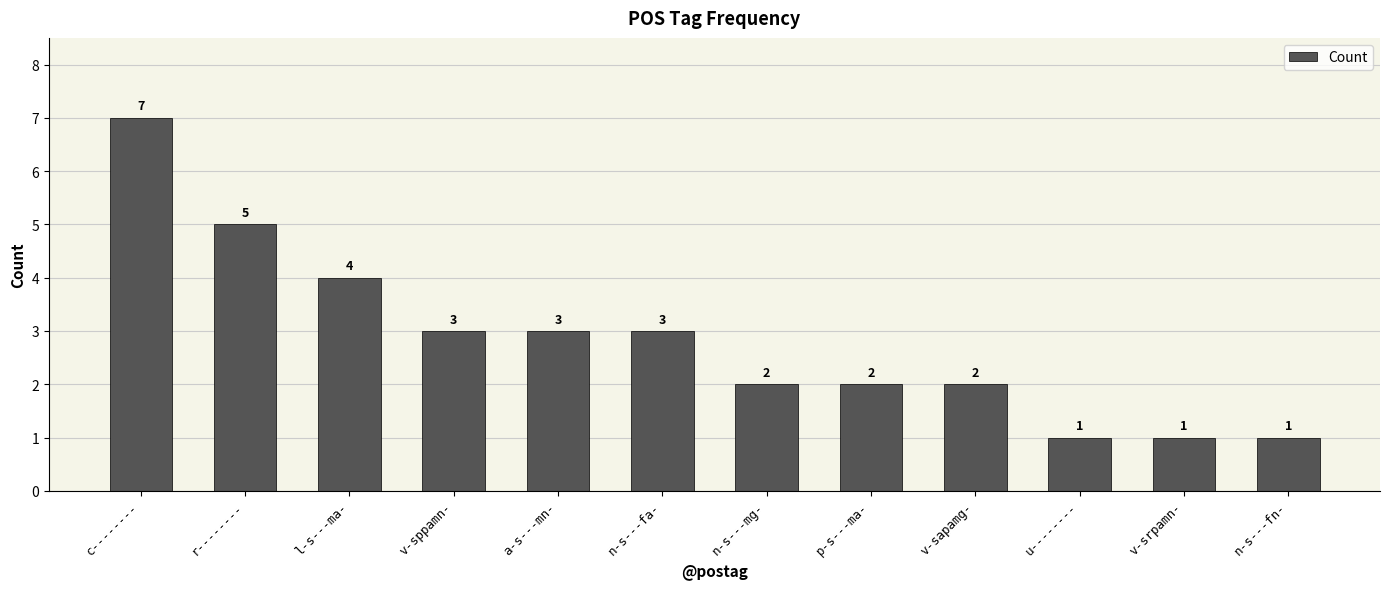

What is the label of the 7th bar from the right?

n-s---fa-